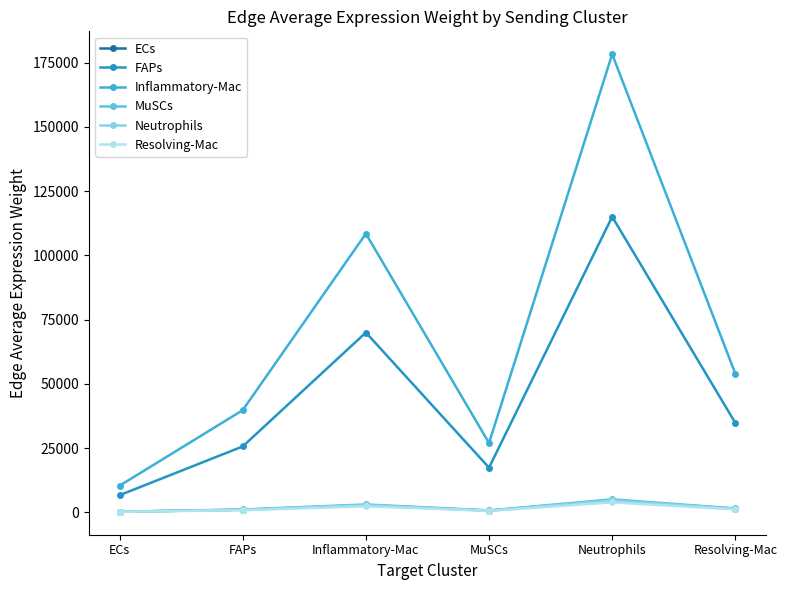

What is the label of the 4th point from the left?

MuSCs